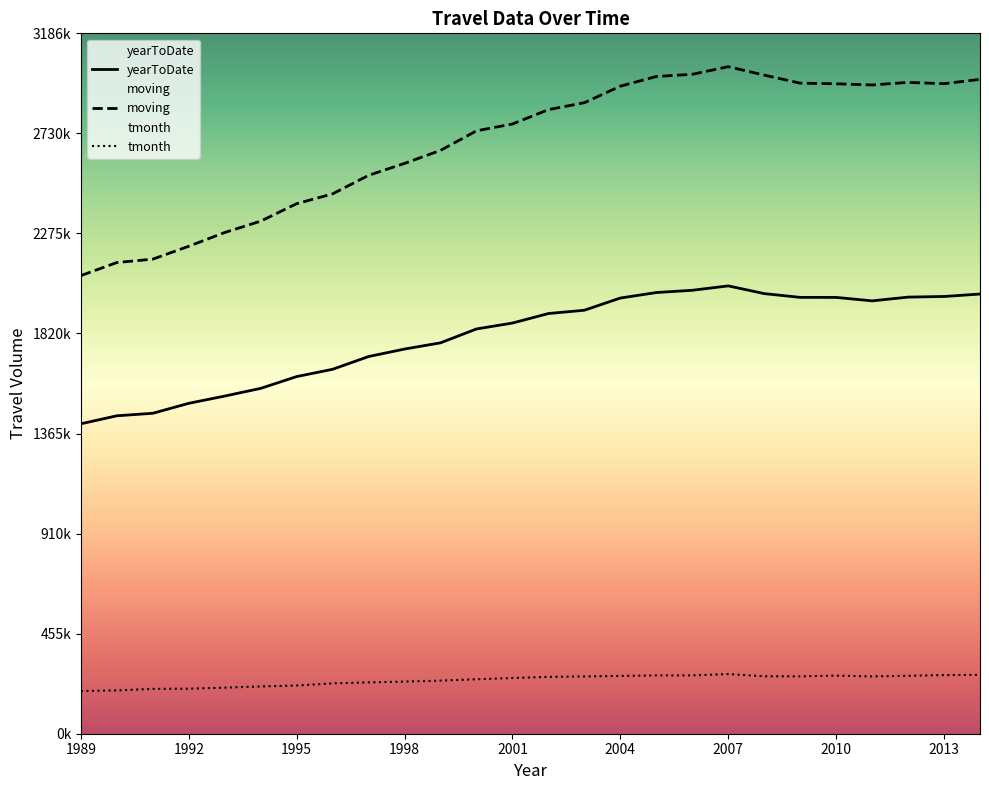

Rank the series at 2014 from lowest to highest value.

tmonth, yearToDate, moving